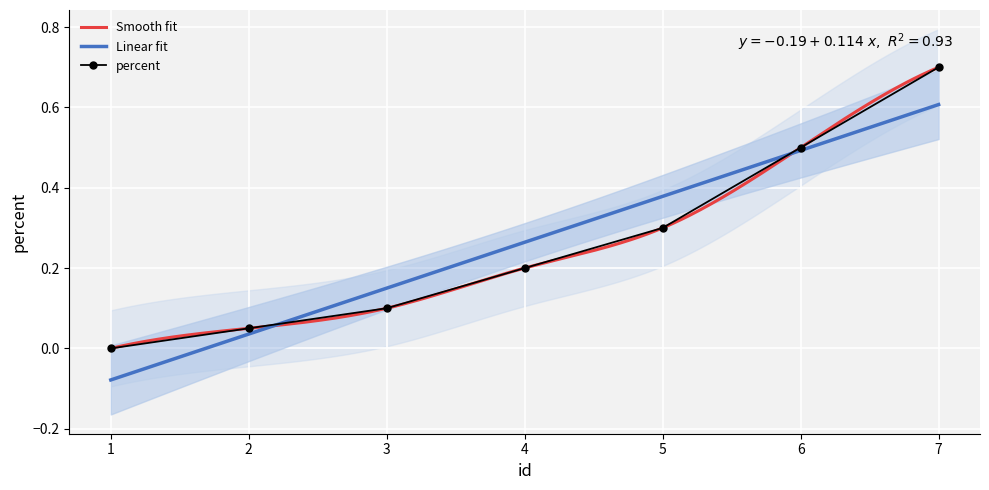

Rank the categories by value from highest to lowest.

7, 6, 5, 4, 3, 2, 1